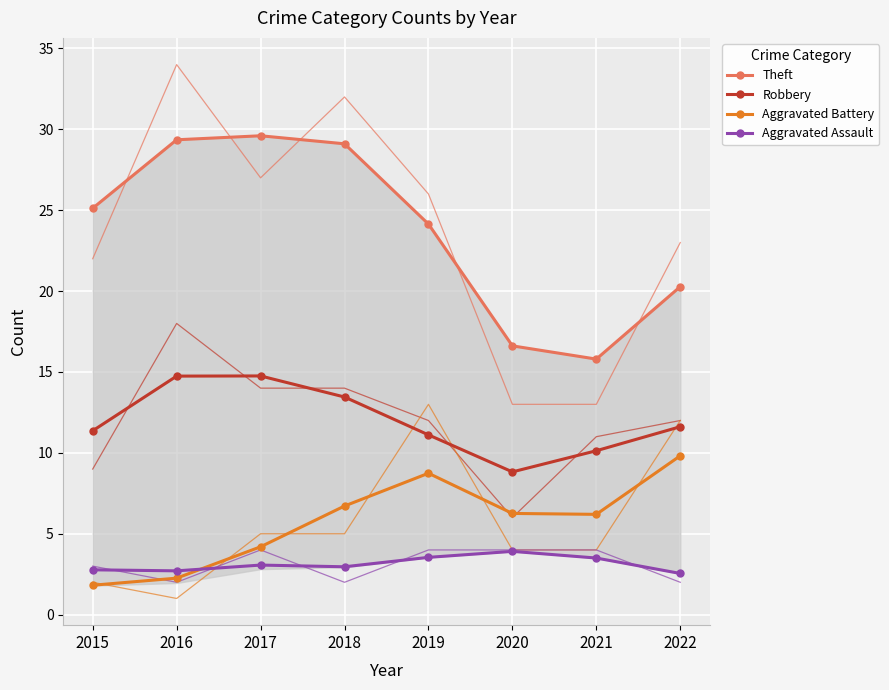

Which series has the widest spread of values?

Theft